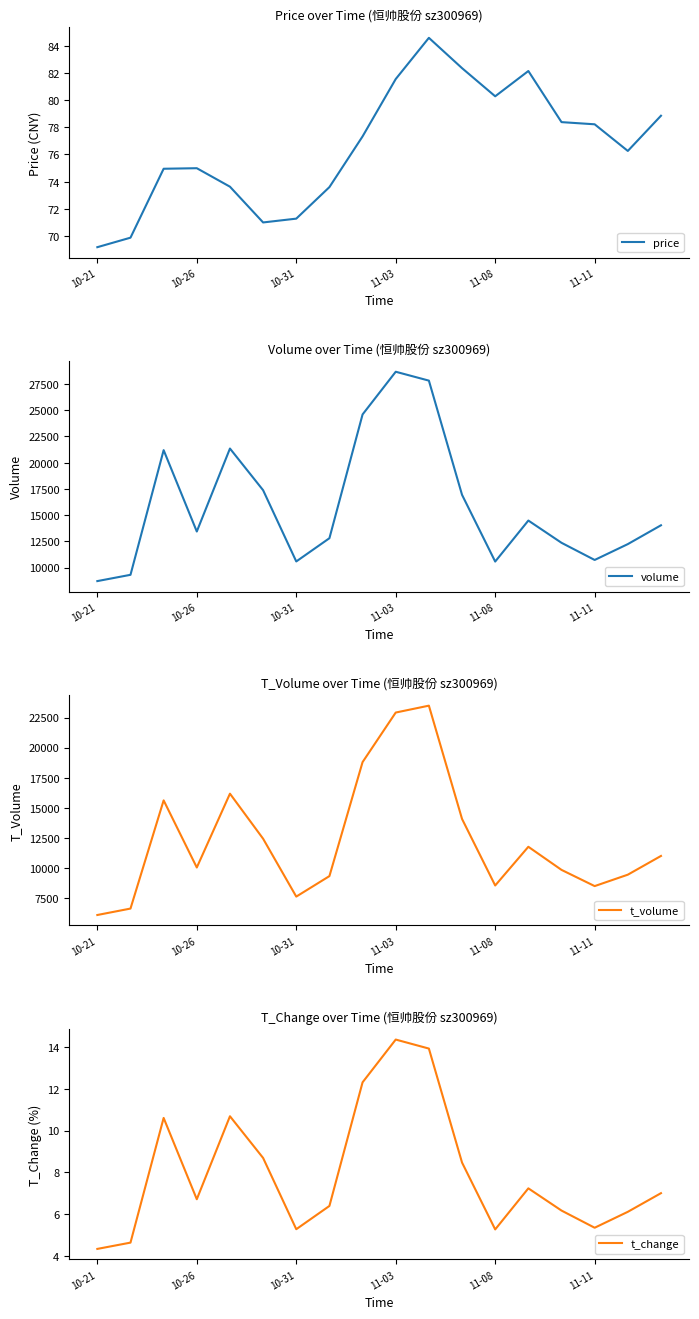

Where is the first local minimum for t_volume?

10-26